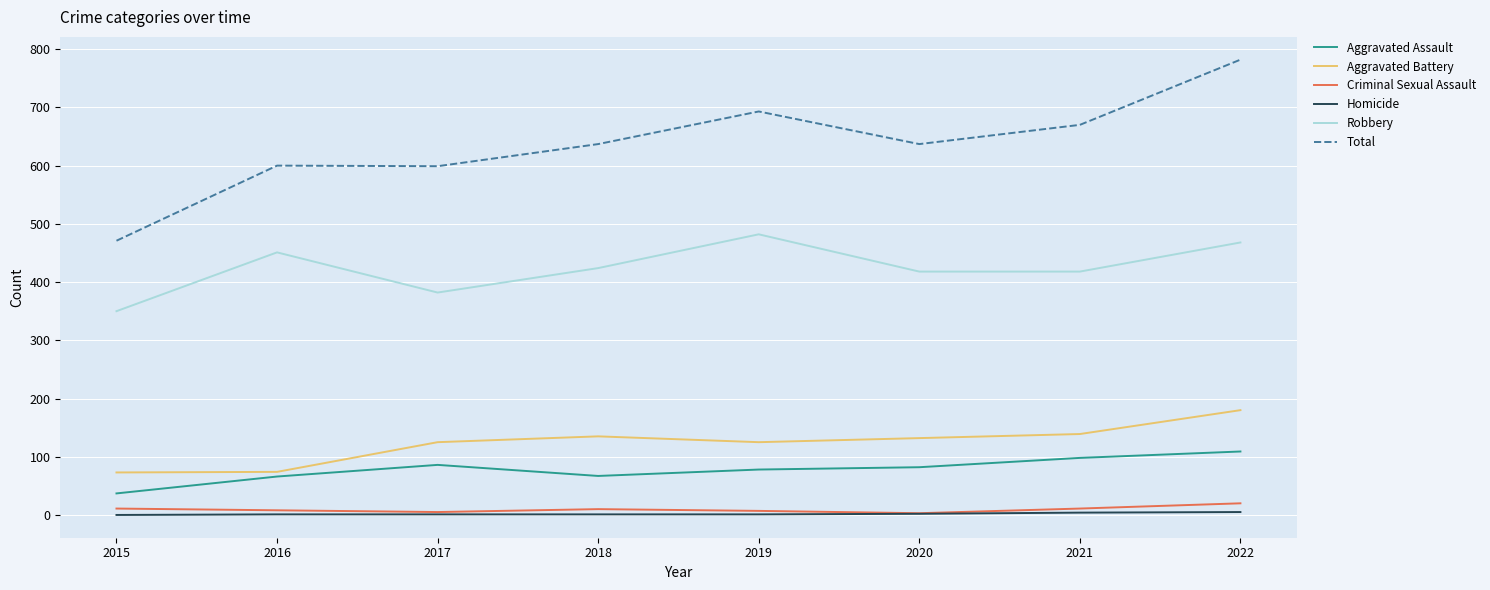

The Robbery series shows 219 at 2020. True or false?

False